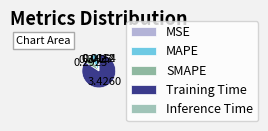

Rank the categories by value from lowest to highest.

MSE, Inference Time, SMAPE, MAPE, Training Time